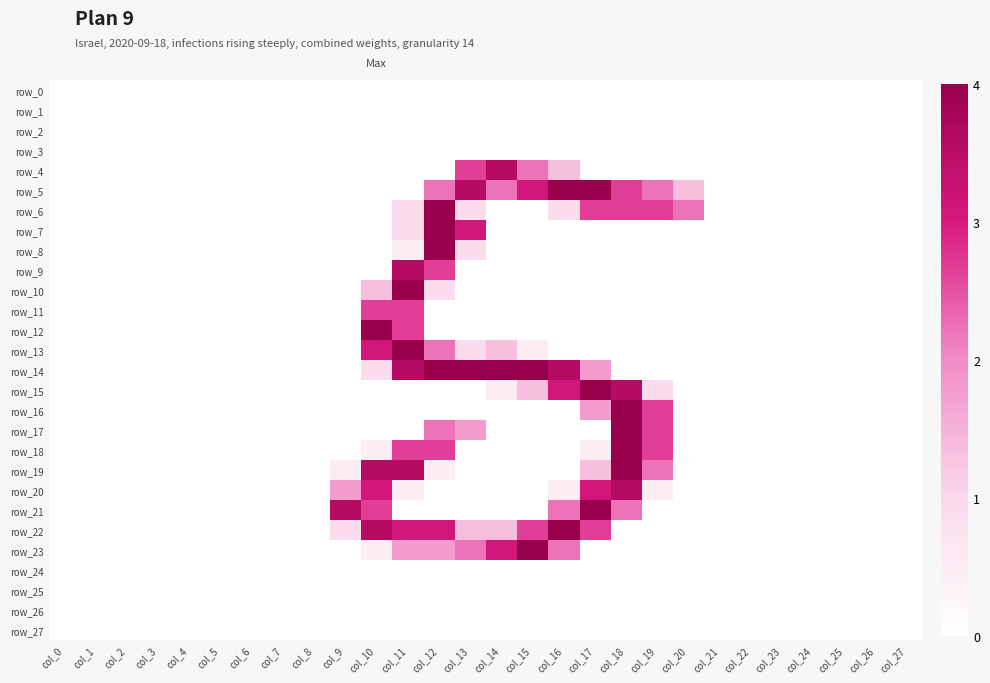

Reading left to right, transcribe all the data shown in this chart.

row_0: 0	0	0	0	0	0	0	0	0	0	0	0	0	0	0	0	0	0	0	0	0	0	0	0	0	0	0	0
row_1: 0	0	0	0	0	0	0	0	0	0	0	0	0	0	0	0	0	0	0	0	0	0	0	0	0	0	0	0
row_2: 0	0	0	0	0	0	0	0	0	0	0	0	0	0	0	0	0	0	0	0	0	0	0	0	0	0	0	0
row_3: 0	0	0	0	0	0	0	0	0	0	0	0	0	0	0	0	0	0	0	0	0	0	0	0	0	0	0	0
row_4: 0	0	0	0	0	0	0	0	0	0	0	0	0	170	226	141	86	0	0	0	0	0	0	0	0	0	0	0
row_5: 0	0	0	0	0	0	0	0	0	0	0	0	141	226	141	198	255	255	170	141	86	0	0	0	0	0	0	0
row_6: 0	0	0	0	0	0	0	0	0	0	0	57	255	57	0	0	57	170	170	170	141	0	0	0	0	0	0	0
row_7: 0	0	0	0	0	0	0	0	0	0	0	57	255	198	0	0	0	0	0	0	0	0	0	0	0	0	0	0
row_8: 0	0	0	0	0	0	0	0	0	0	0	29	255	57	0	0	0	0	0	0	0	0	0	0	0	0	0	0
row_9: 0	0	0	0	0	0	0	0	0	0	0	226	170	0	0	0	0	0	0	0	0	0	0	0	0	0	0	0
row_10: 0	0	0	0	0	0	0	0	0	0	86	255	57	0	0	0	0	0	0	0	0	0	0	0	0	0	0	0
row_11: 0	0	0	0	0	0	0	0	0	0	170	170	0	0	0	0	0	0	0	0	0	0	0	0	0	0	0	0
row_12: 0	0	0	0	0	0	0	0	0	0	255	170	0	0	0	0	0	0	0	0	0	0	0	0	0	0	0	0
row_13: 0	0	0	0	0	0	0	0	0	0	198	255	141	57	86	29	0	0	0	0	0	0	0	0	0	0	0	0
row_14: 0	0	0	0	0	0	0	0	0	0	57	226	255	255	255	255	226	114	0	0	0	0	0	0	0	0	0	0
row_15: 0	0	0	0	0	0	0	0	0	0	0	0	0	0	29	86	198	255	226	57	0	0	0	0	0	0	0	0
row_16: 0	0	0	0	0	0	0	0	0	0	0	0	0	0	0	0	0	114	255	170	0	0	0	0	0	0	0	0
row_17: 0	0	0	0	0	0	0	0	0	0	0	0	141	114	0	0	0	0	255	170	0	0	0	0	0	0	0	0
row_18: 0	0	0	0	0	0	0	0	0	0	29	170	170	0	0	0	0	29	255	170	0	0	0	0	0	0	0	0
row_19: 0	0	0	0	0	0	0	0	0	29	226	226	29	0	0	0	0	86	255	141	0	0	0	0	0	0	0	0
row_20: 0	0	0	0	0	0	0	0	0	114	198	29	0	0	0	0	29	198	226	29	0	0	0	0	0	0	0	0
row_21: 0	0	0	0	0	0	0	0	0	226	170	0	0	0	0	0	141	255	141	0	0	0	0	0	0	0	0	0
row_22: 0	0	0	0	0	0	0	0	0	57	226	198	198	86	86	170	255	170	0	0	0	0	0	0	0	0	0	0
row_23: 0	0	0	0	0	0	0	0	0	0	29	114	114	141	198	255	141	0	0	0	0	0	0	0	0	0	0	0
row_24: 0	0	0	0	0	0	0	0	0	0	0	0	0	0	0	0	0	0	0	0	0	0	0	0	0	0	0	0
row_25: 0	0	0	0	0	0	0	0	0	0	0	0	0	0	0	0	0	0	0	0	0	0	0	0	0	0	0	0
row_26: 0	0	0	0	0	0	0	0	0	0	0	0	0	0	0	0	0	0	0	0	0	0	0	0	0	0	0	0
row_27: 0	0	0	0	0	0	0	0	0	0	0	0	0	0	0	0	0	0	0	0	0	0	0	0	0	0	0	0